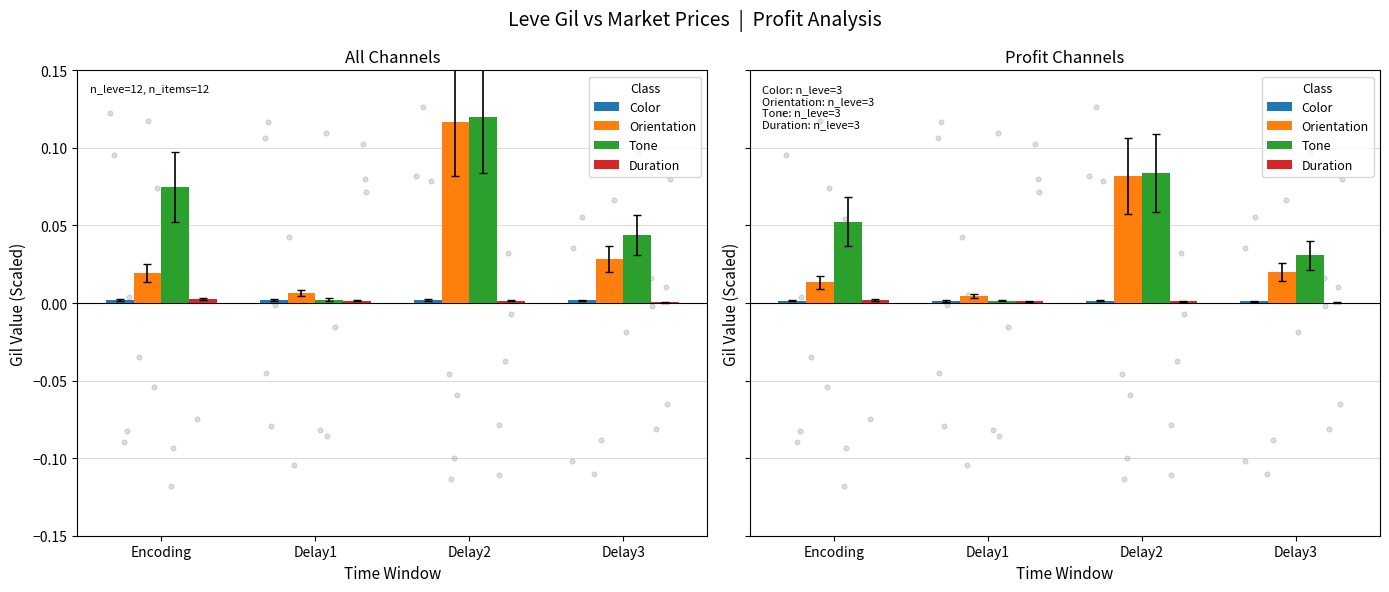

Is the value of Tone at Delay2 greater than the value of Duration at Delay1?

Yes